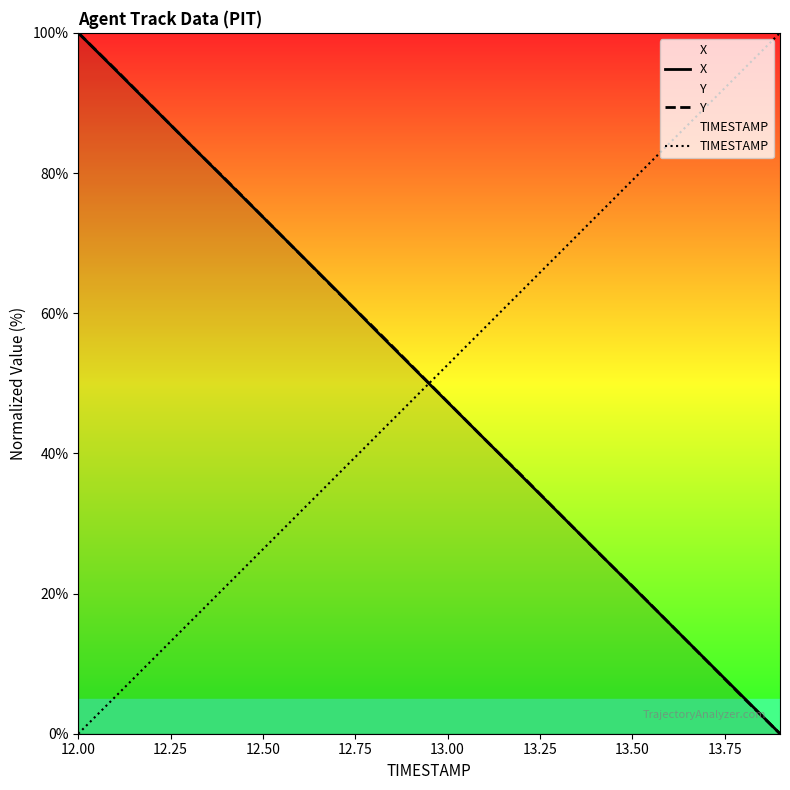

The value of X at 13.50 is 21.0. True or false?

True